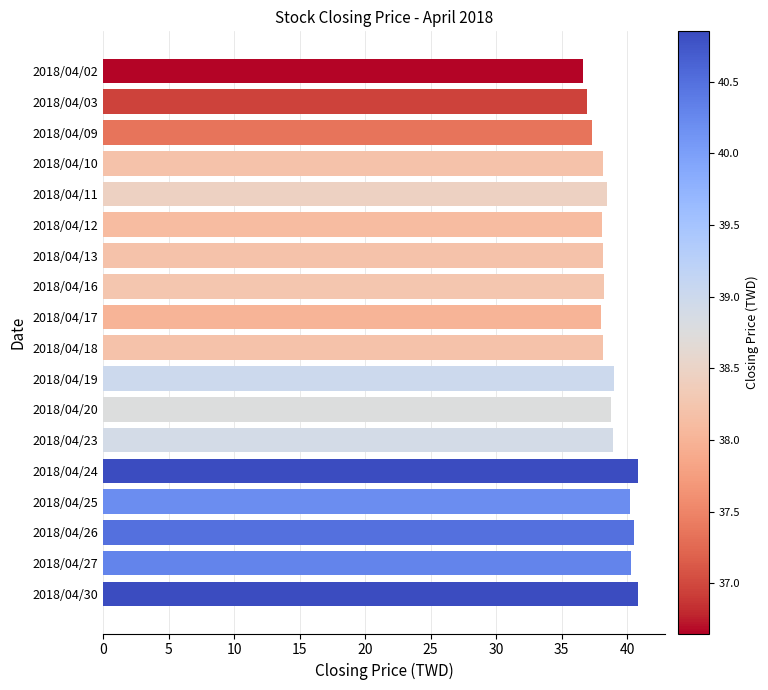

What is the ratio of the value at 2018/04/09 to the value at 2018/04/19?

1.0